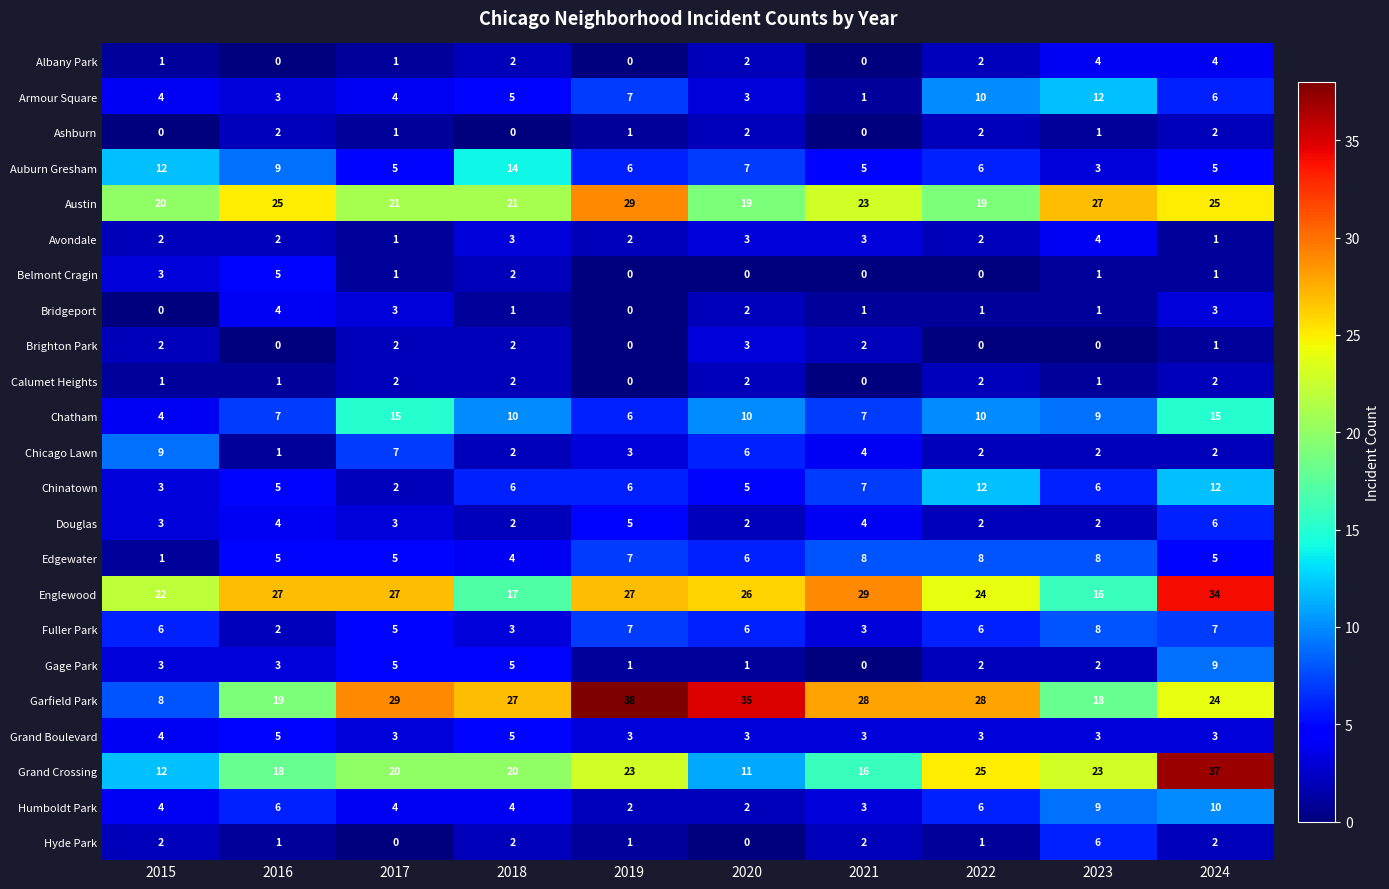

What is the average value of the Garfield Park series?

25